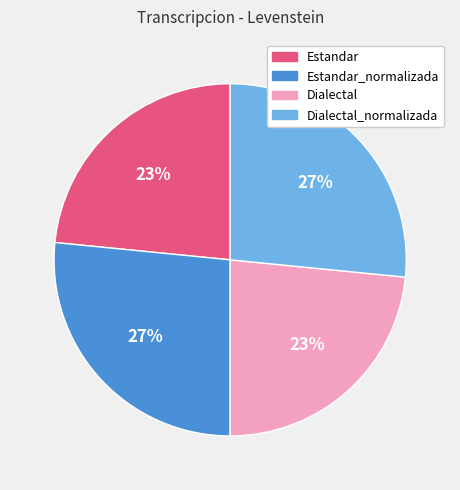

True or false: Dialectal accounts for 23% of the total.

True